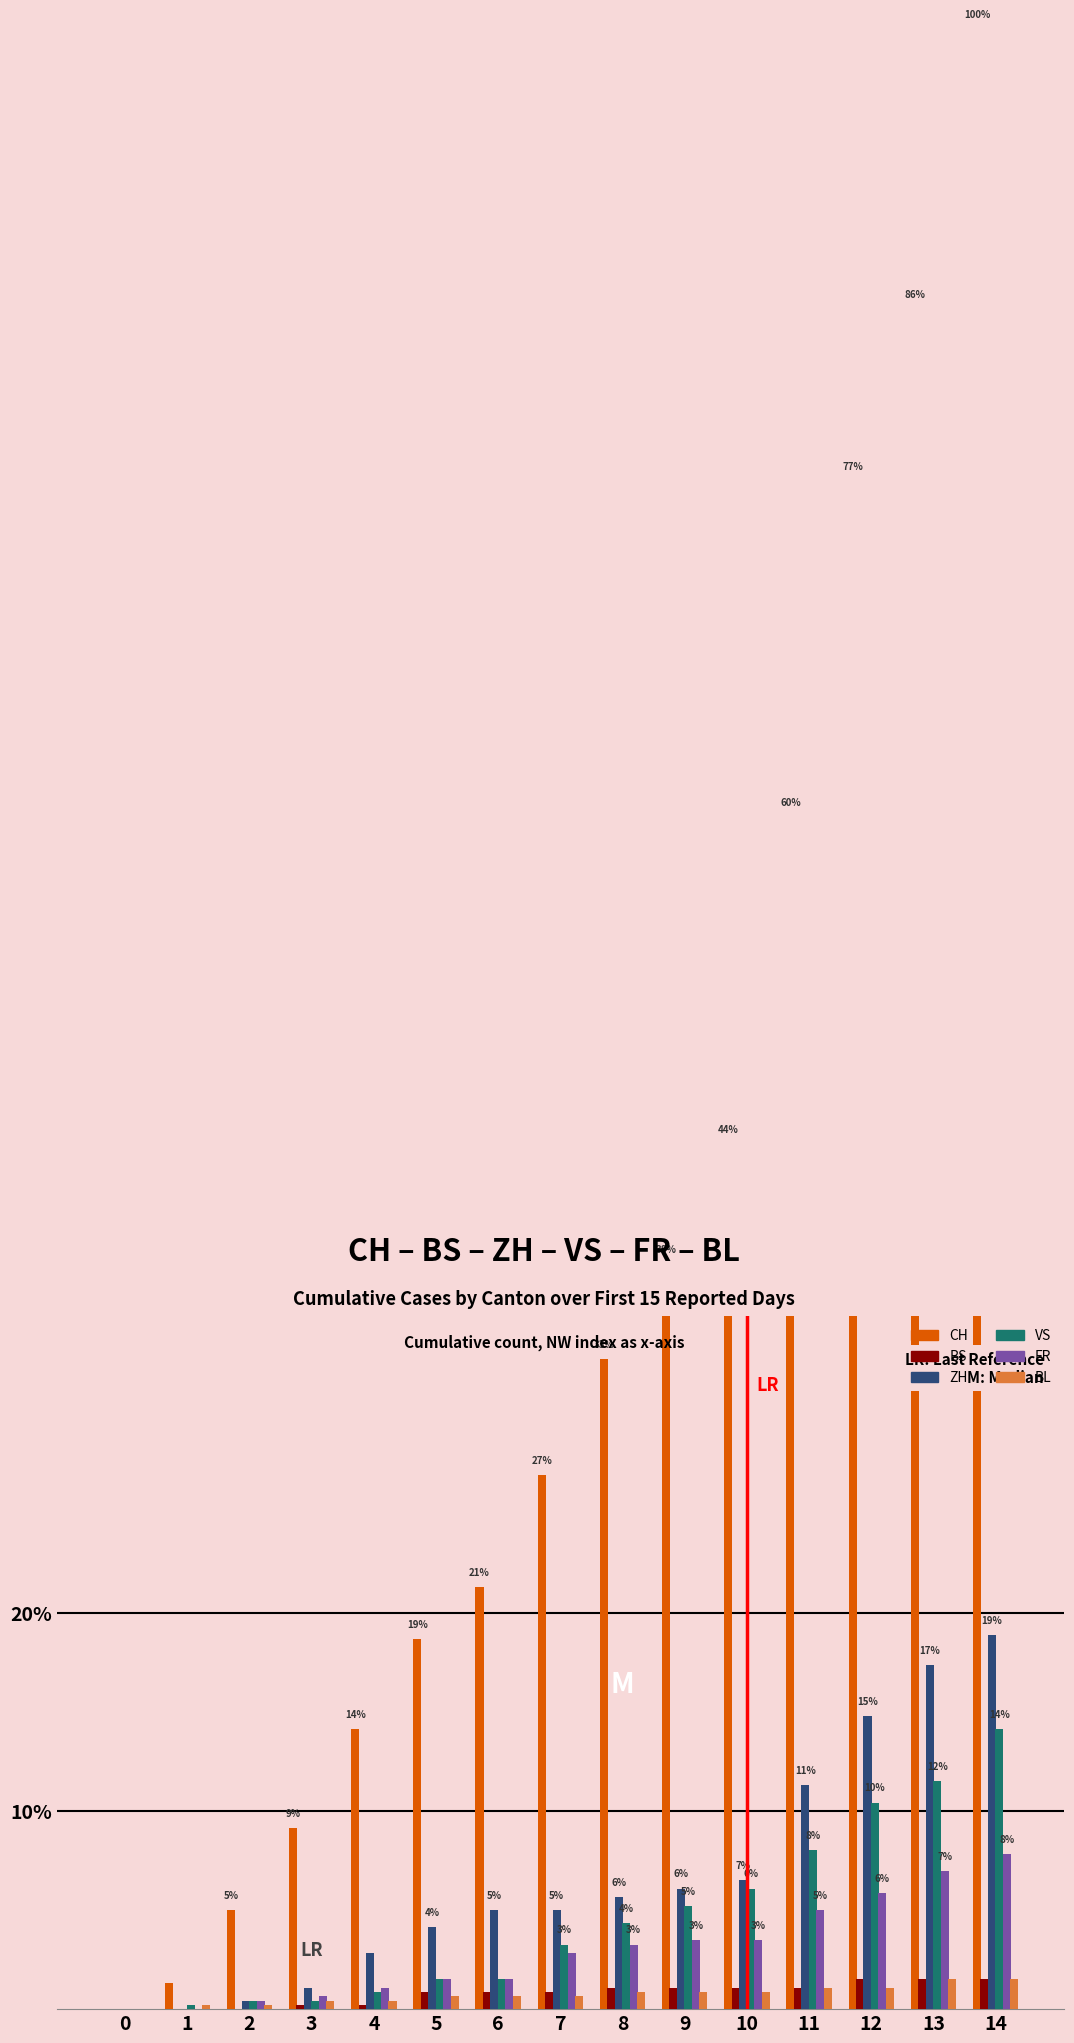

What is the sum of the ZH values at 13 and 0?

17.4